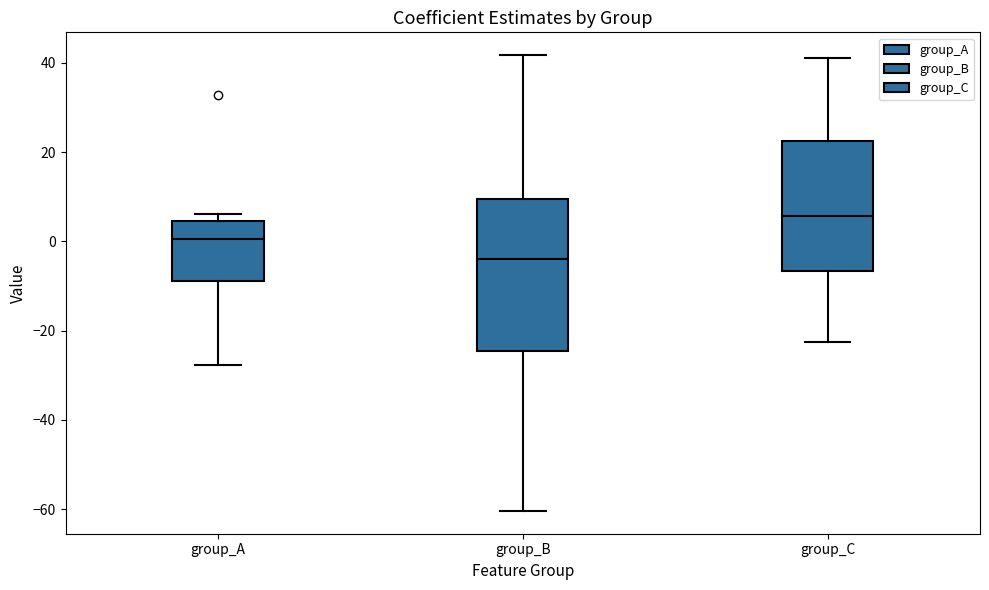

Comparing the boxes themselves (not the whiskers), which one is the tallest?

group_B